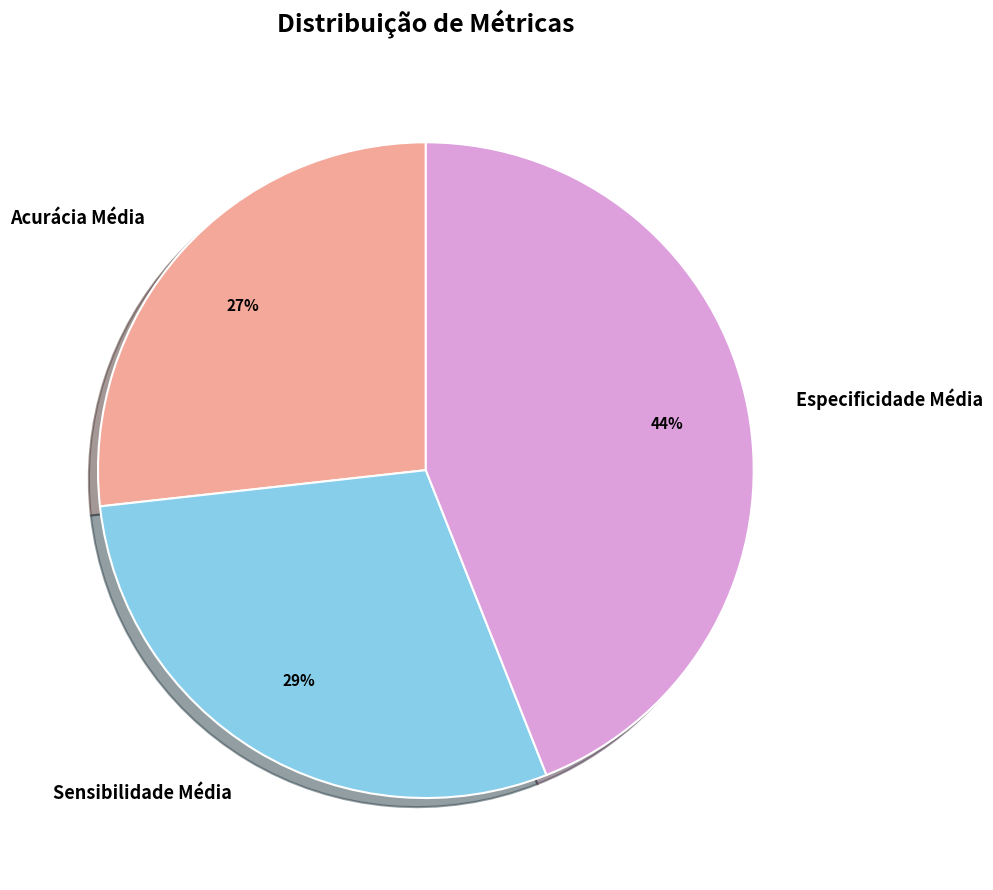

Is it true that Sensibilidade Média is 29% of the pie?

True